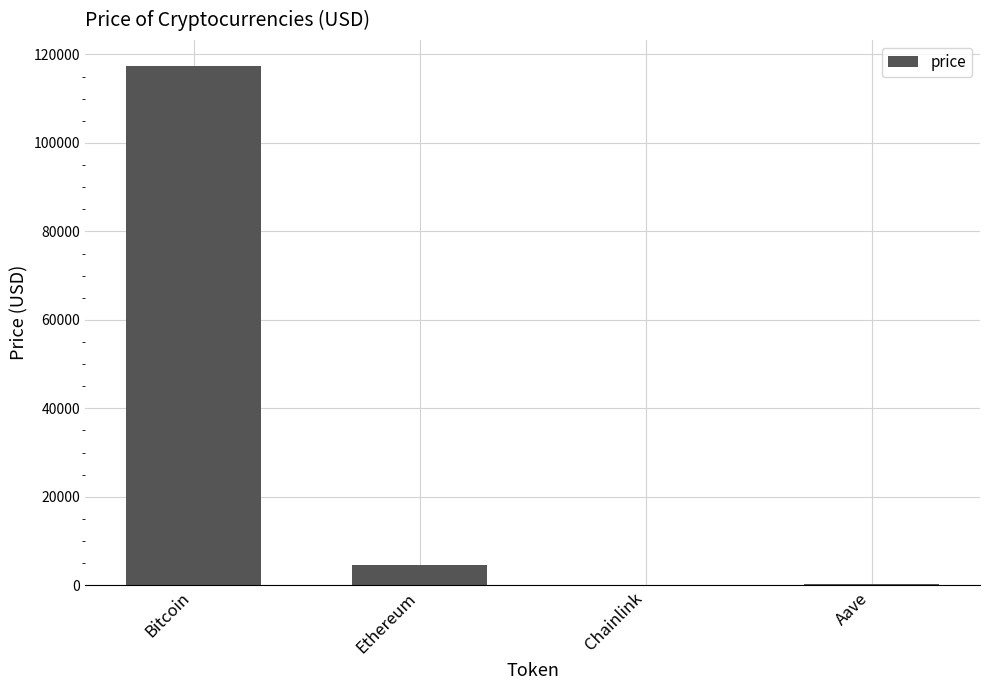

How many categories are shown in the chart?

4